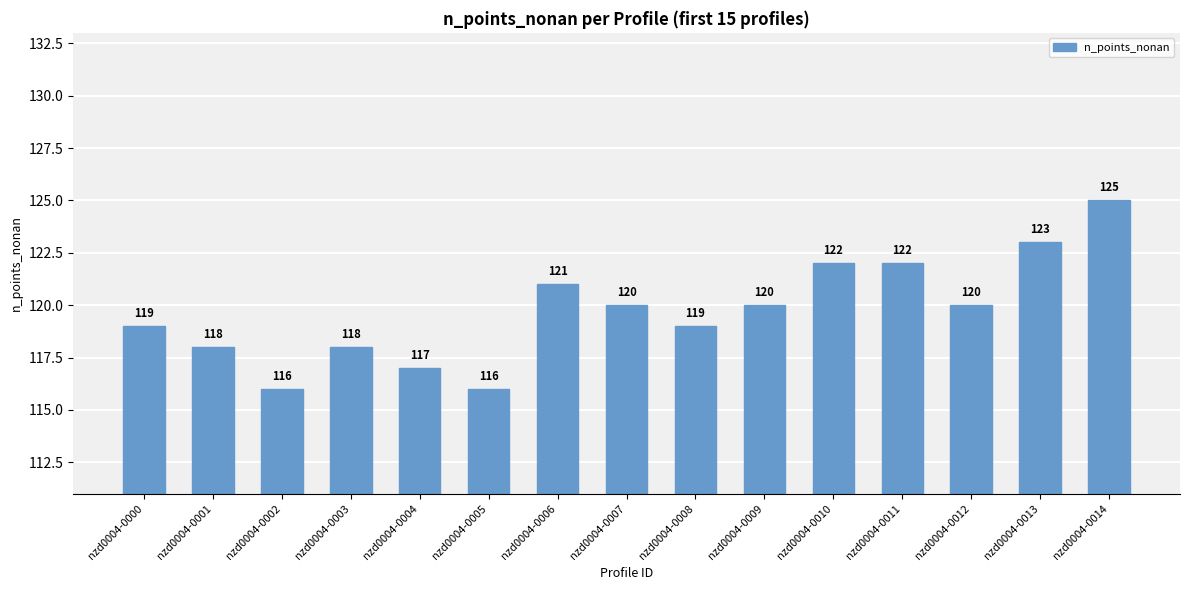

What is the change in value from nzd0004-0010 to nzd0004-0012?

-2